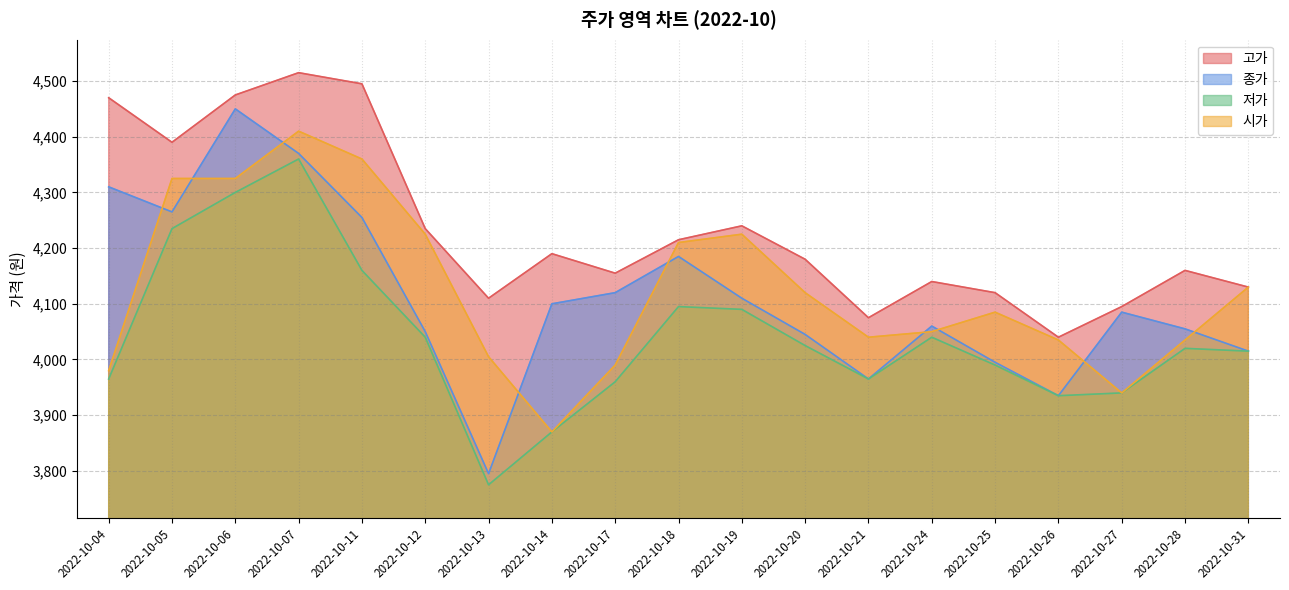

How many data points does each series have?

19